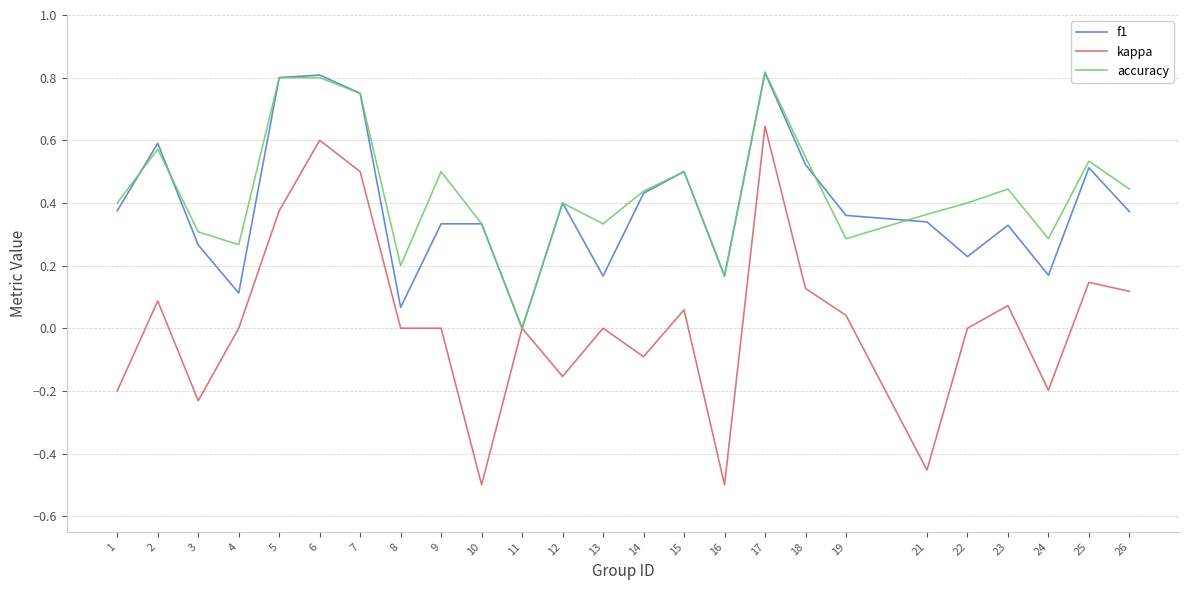

Between 15 and 17, which series saw the biggest shift?

kappa